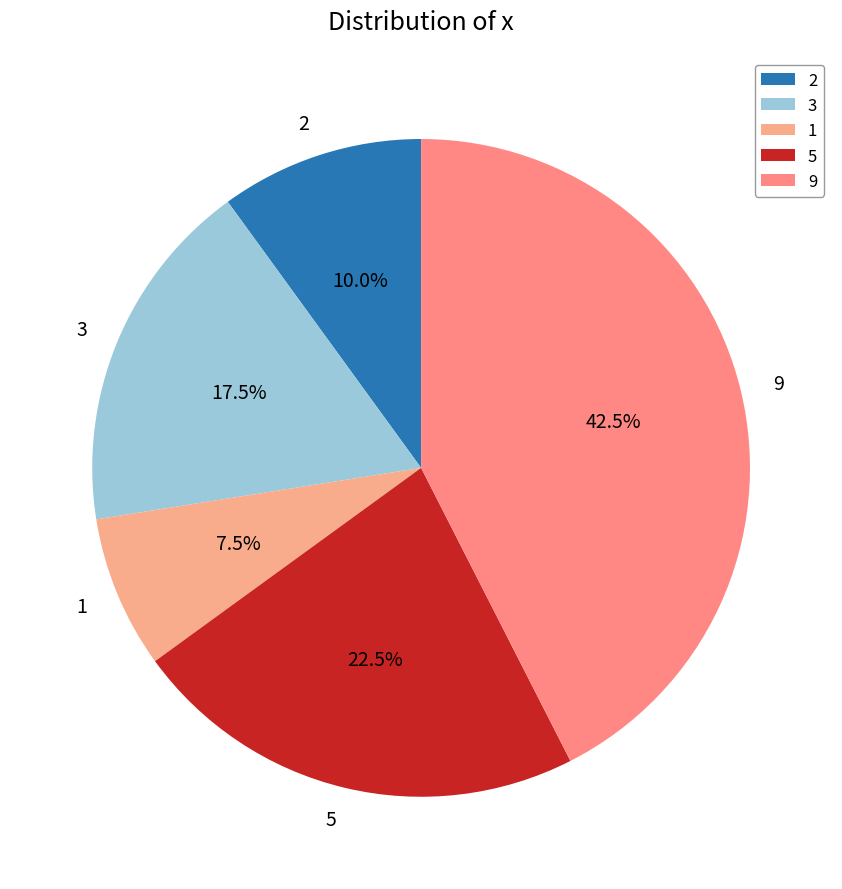

Rank the categories by value from lowest to highest.

1, 2, 3, 5, 9